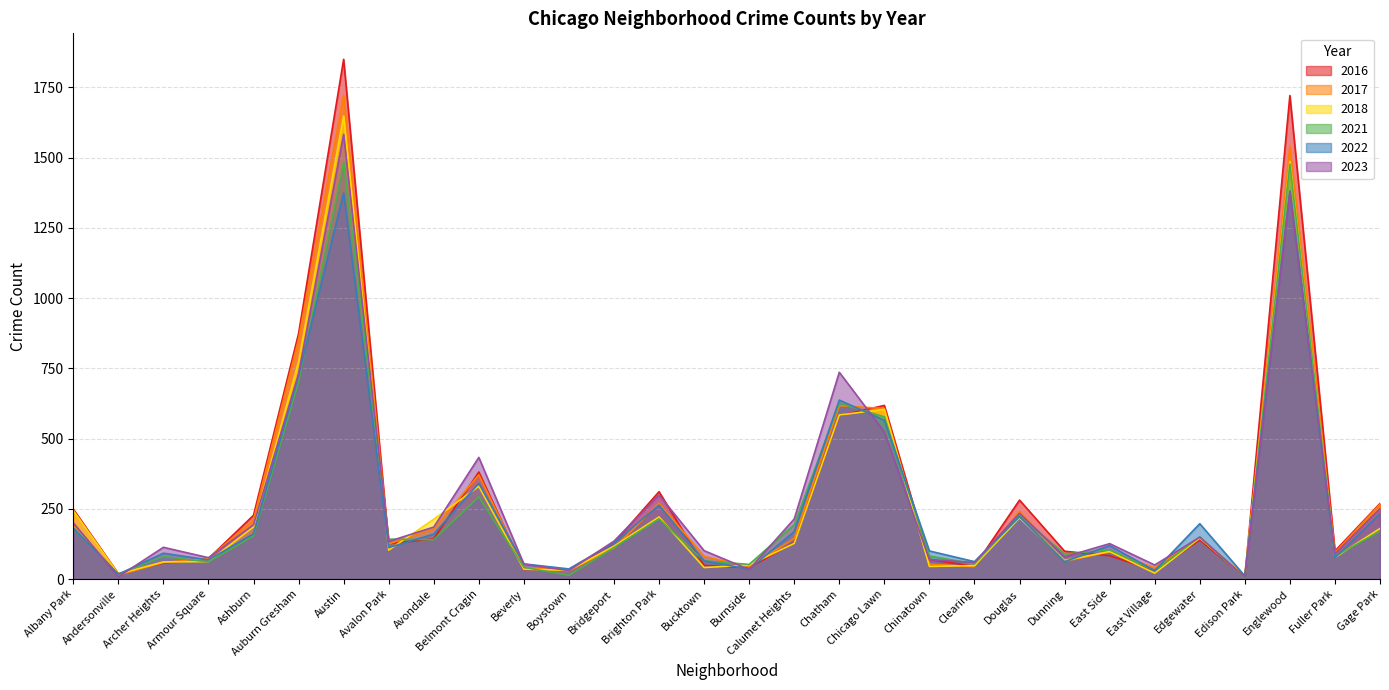

Which category has the lowest value across all series?

Edison Park